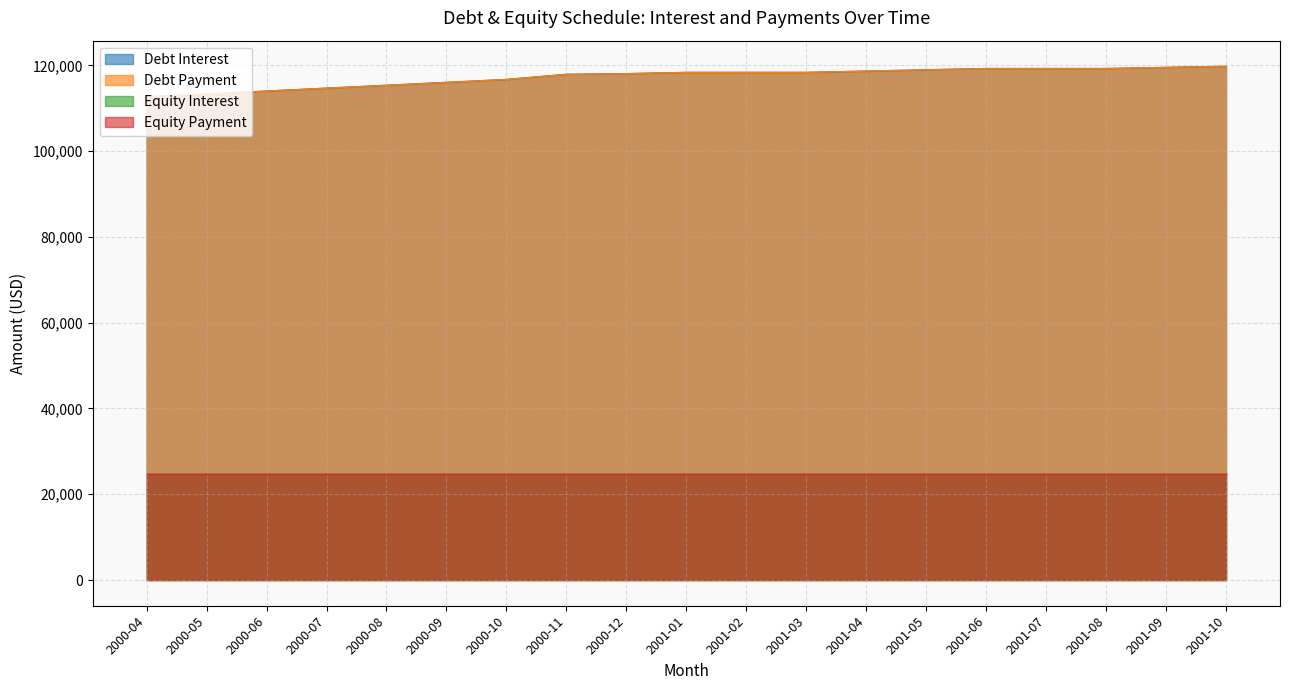

What is the average value of the Debt Interest series?

117286.2